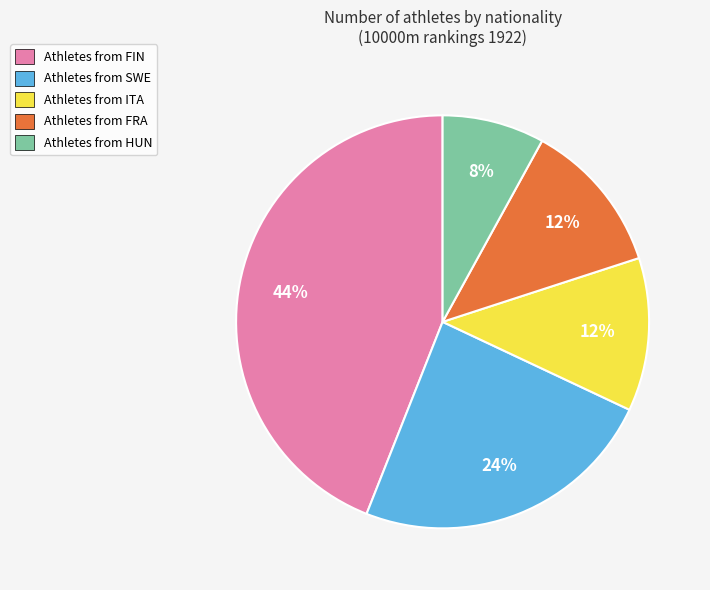

How many segments does this pie chart have?

5